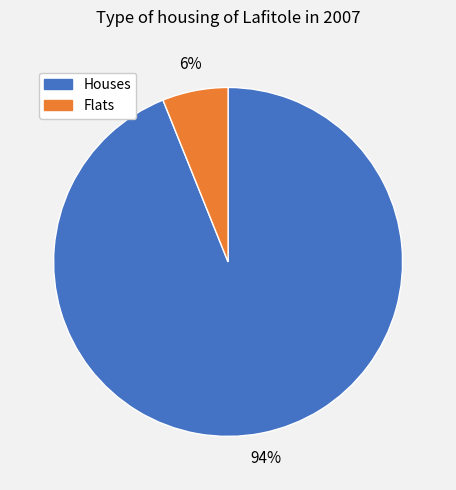

To the nearest percent, what is the average slice percentage?

50%